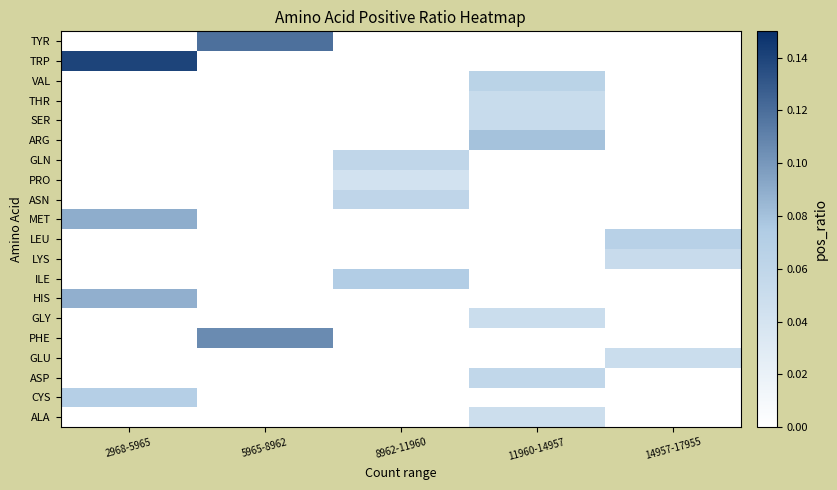

How many distinct data groups are displayed?

20